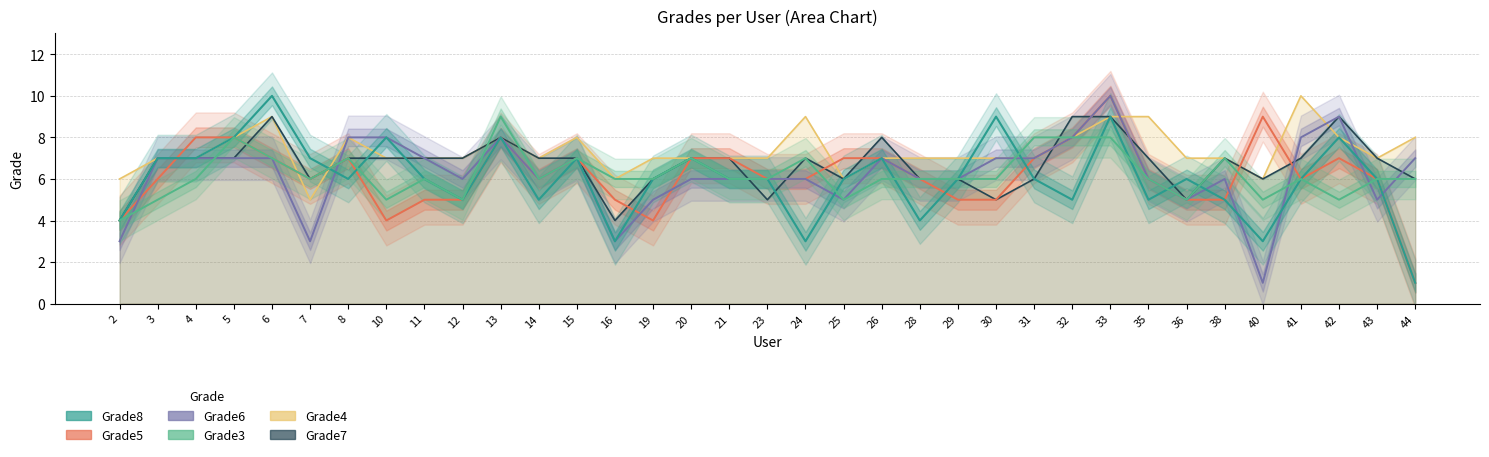

True or false: Grade6 and Grade8 intersect in this chart.

True